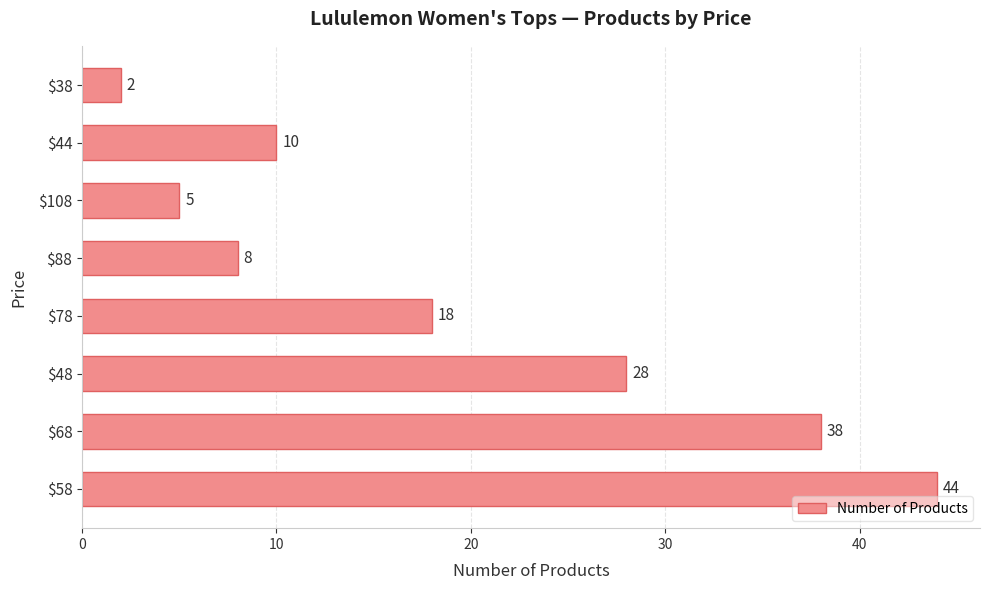

What is the approximate value at $108, to the nearest 5?

5